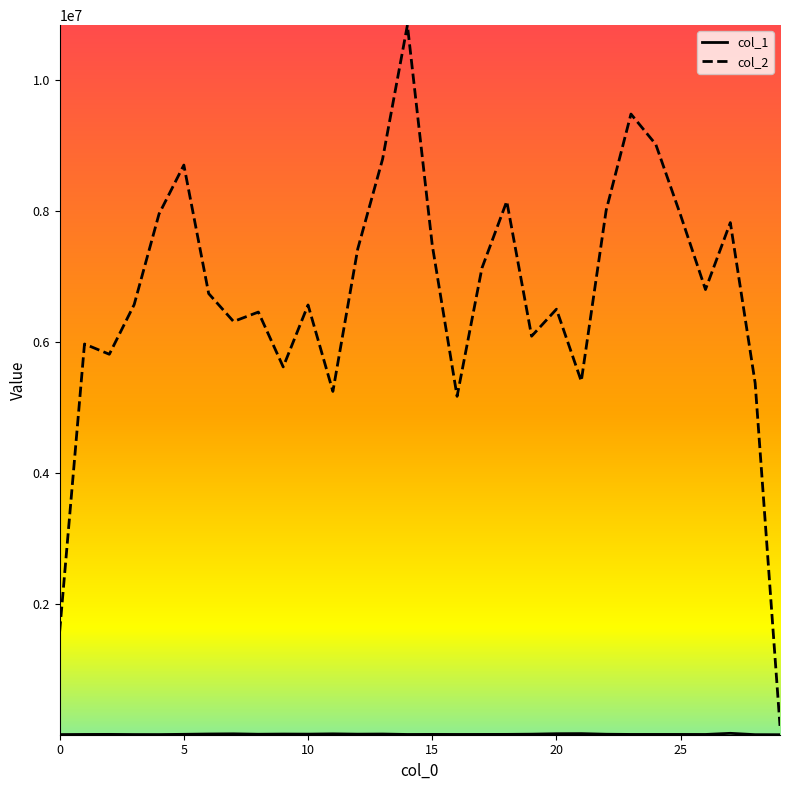

Which series has the widest spread of values?

col_2